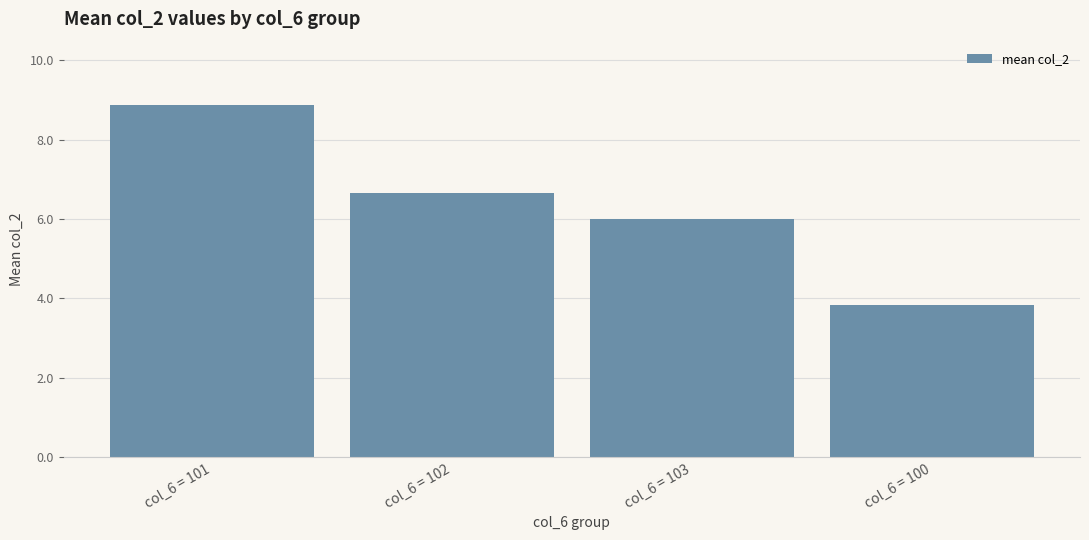

True or false: the data shows 2.5 at col_6 = 103.

False